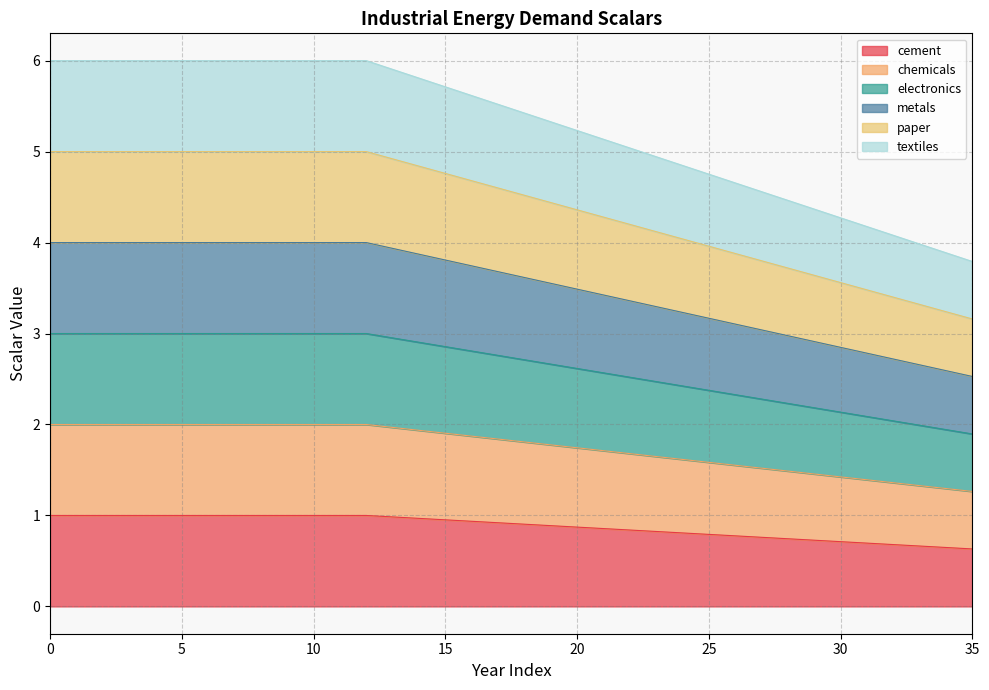

True or false: textiles and electronics intersect in this chart.

False